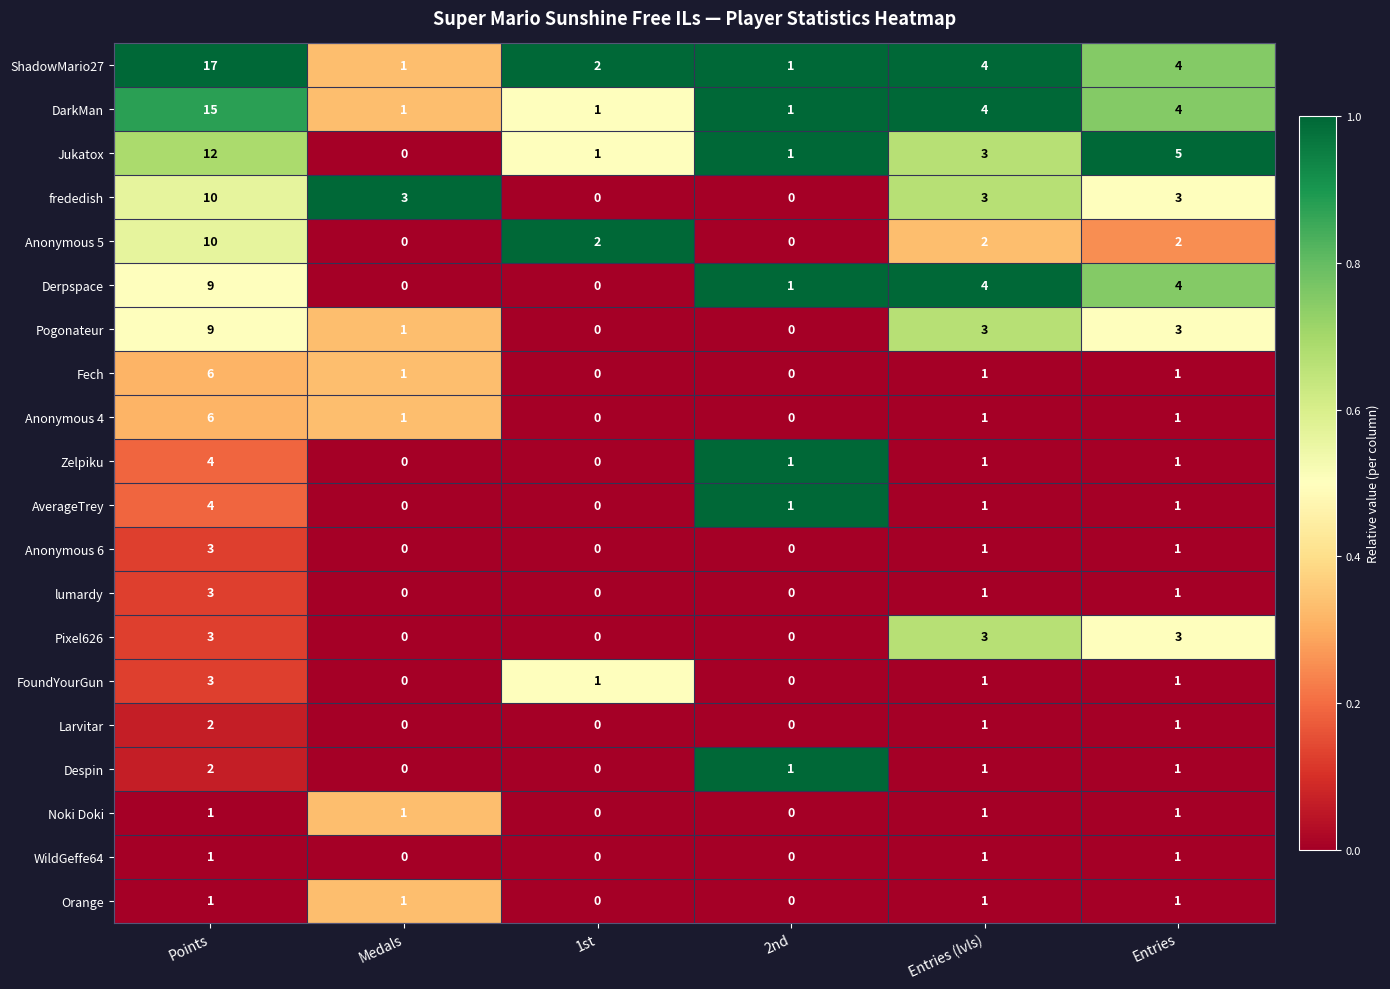

What is the greatest value displayed?

17